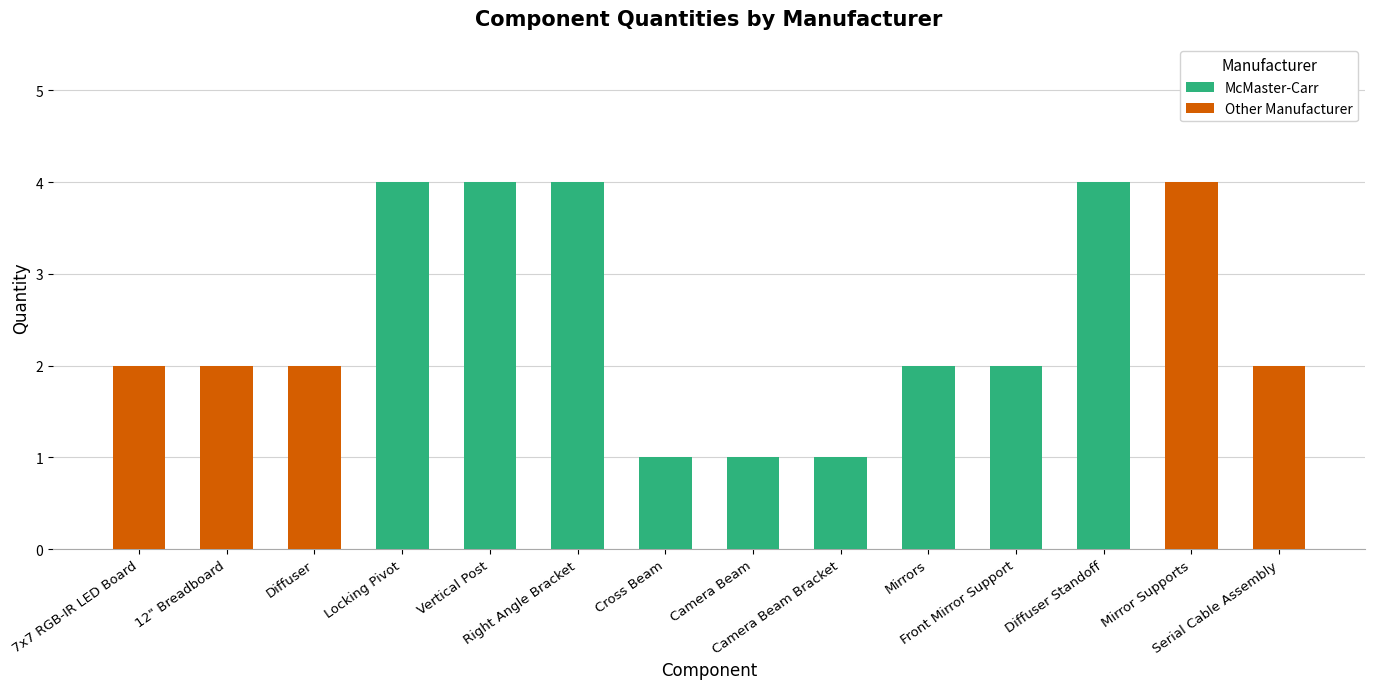

Rank the categories by value from lowest to highest.

Cross Beam, Camera Beam, Camera Beam Bracket, 7x7 RGB-IR LED Board, 12" Breadboard, Diffuser, Mirrors, Front Mirror Support, Serial Cable Assembly, Locking Pivot, Vertical Post, Right Angle Bracket, Diffuser Standoff, Mirror Supports